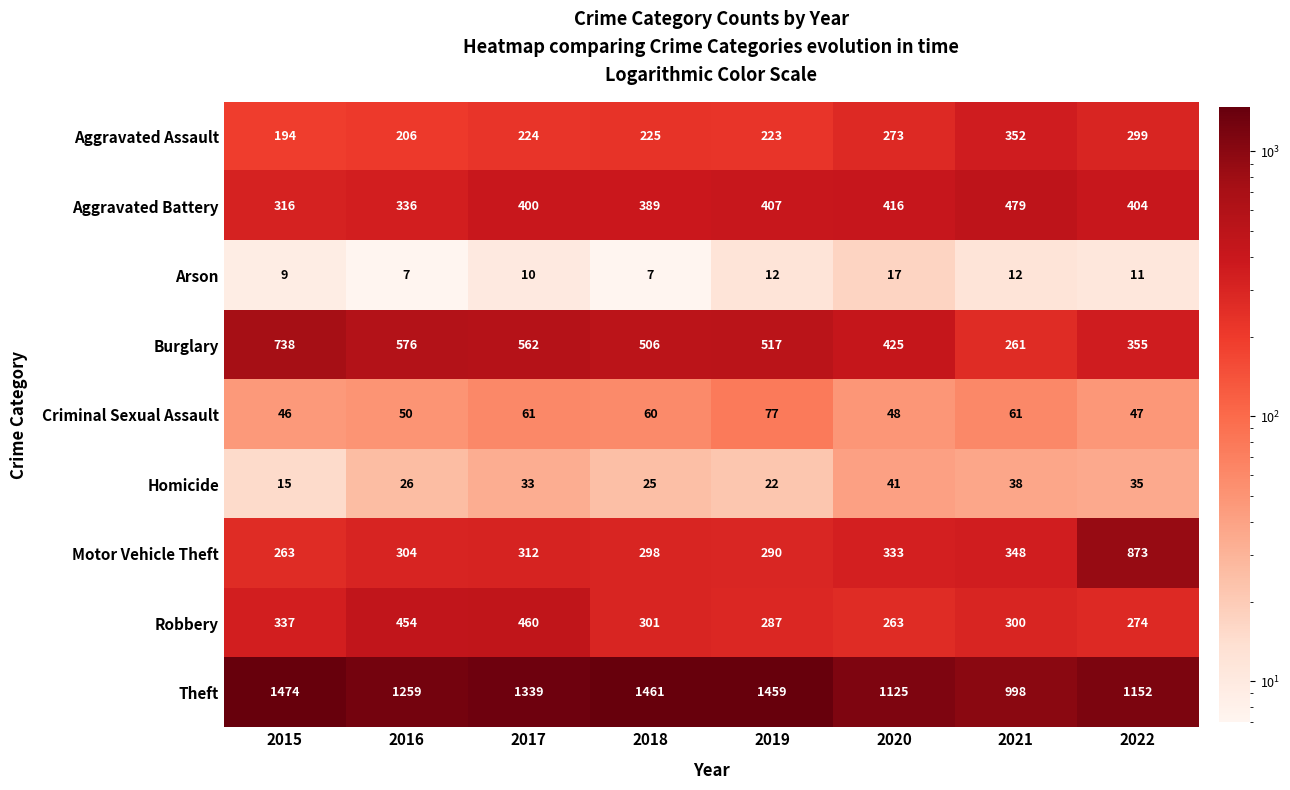

What is the approximate value of Arson at 2021, to the nearest 5?

10